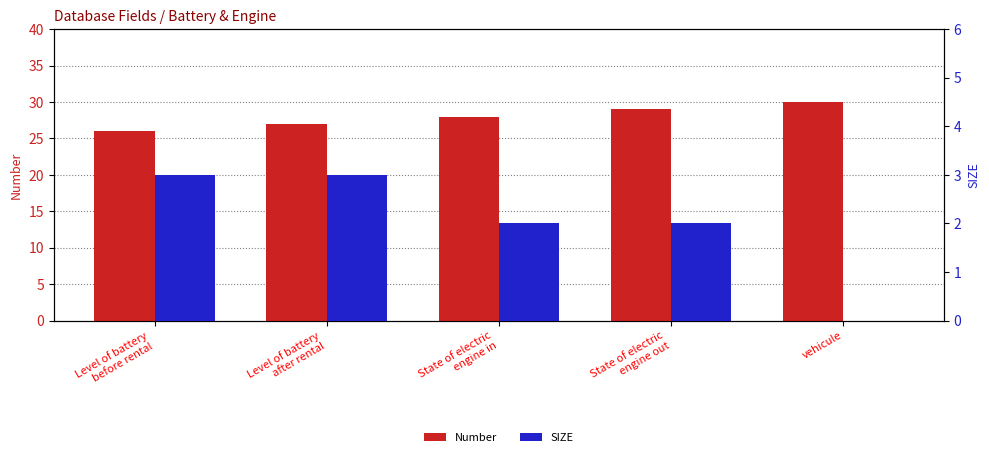

How many groups of bars are there?

5